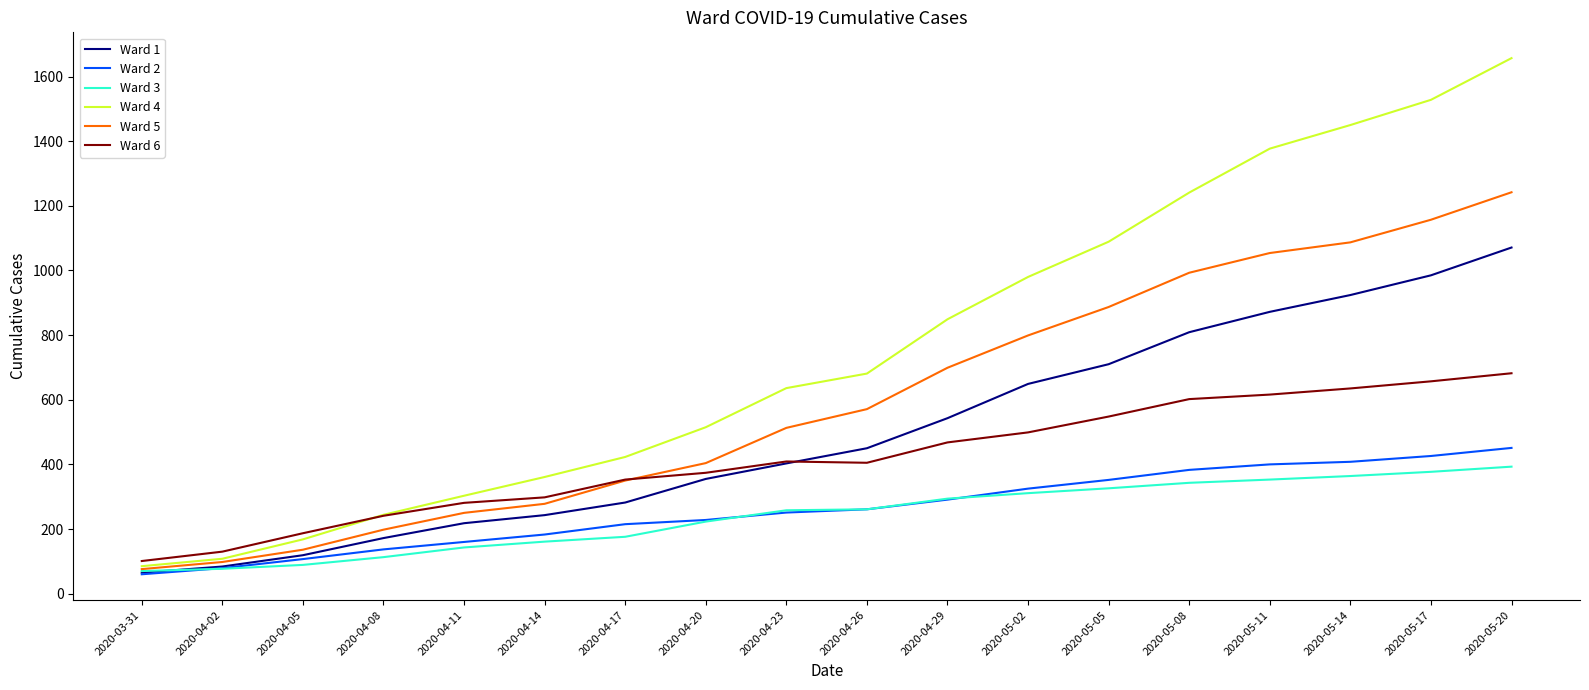

Is the value of Ward 2 at 2020-04-17 greater than the value of Ward 4 at 2020-04-02?

Yes